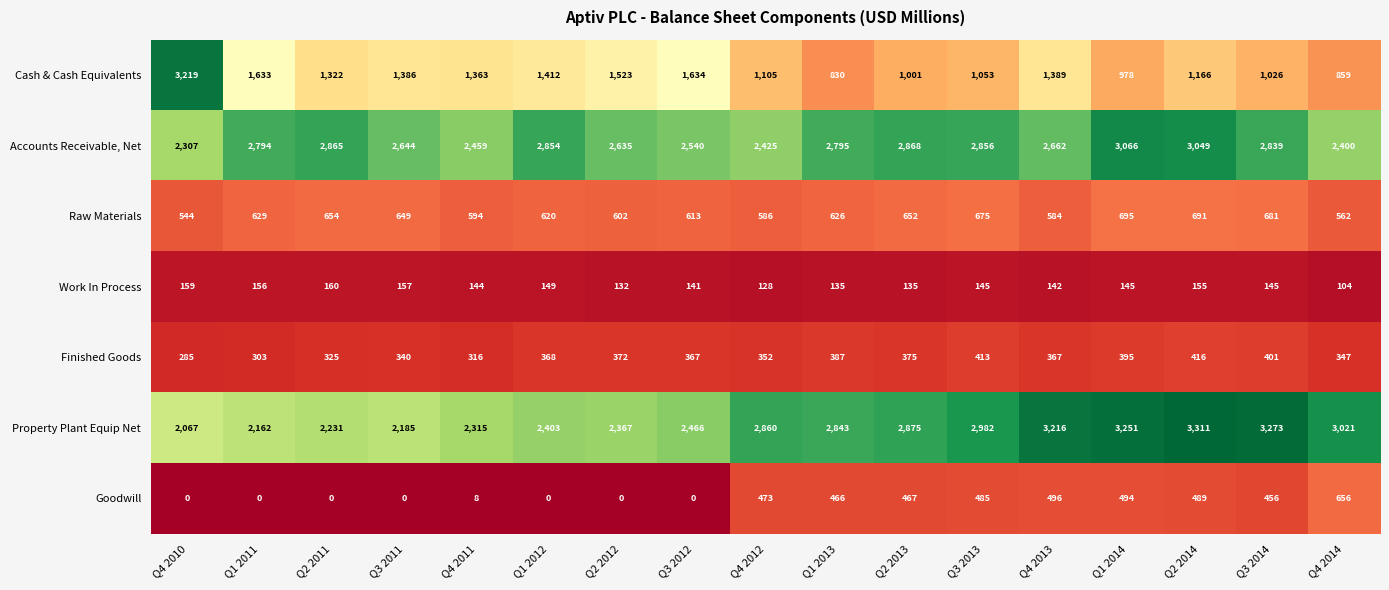

List the labels in order of Accounts Receivable, Net value, smallest first.

Q4 2010, Q4 2014, Q4 2012, Q4 2011, Q3 2012, Q2 2012, Q3 2011, Q4 2013, Q1 2011, Q1 2013, Q3 2014, Q1 2012, Q3 2013, Q2 2011, Q2 2013, Q2 2014, Q1 2014